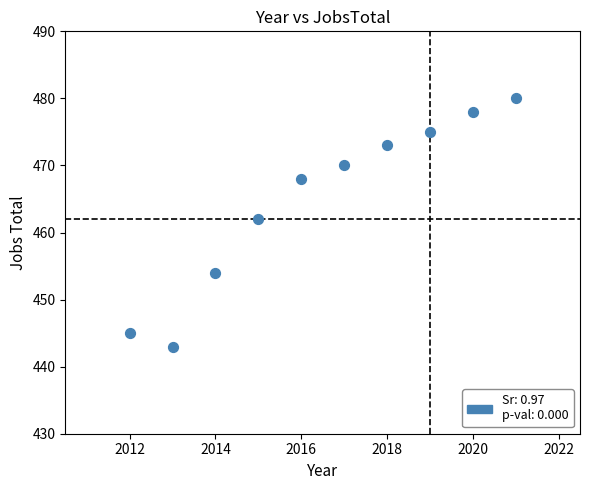

What Y value in the scatter plot is closest to 461?

462